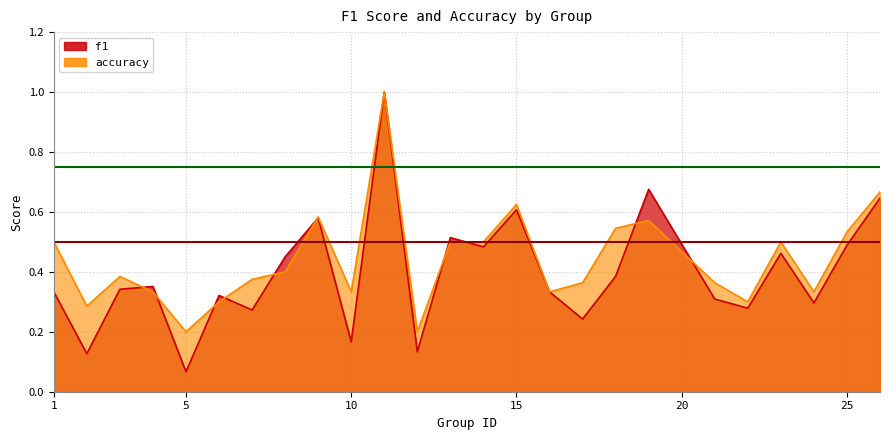

Between 3 and 24, which is larger?

3